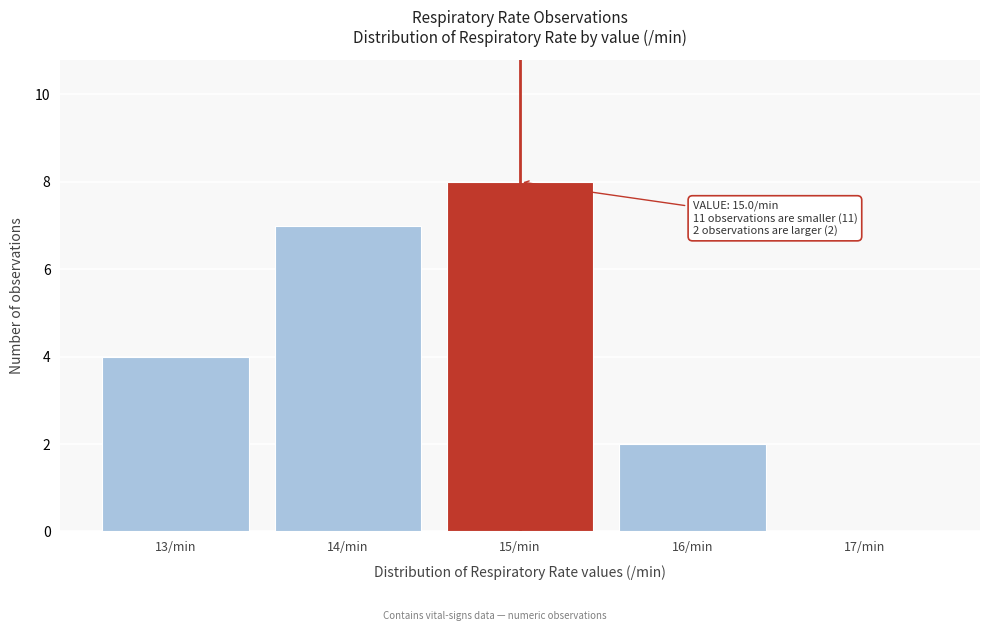

Which range on the x-axis has the tallest bar?

14.5 to 15.5